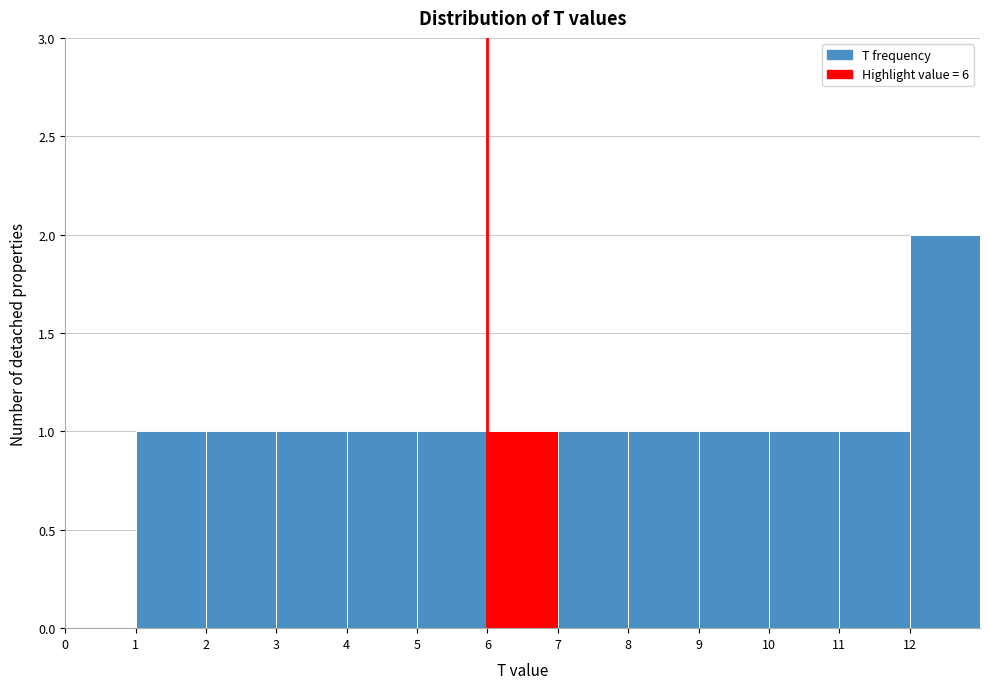

Which range on the x-axis has the tallest bar?

12 to 13